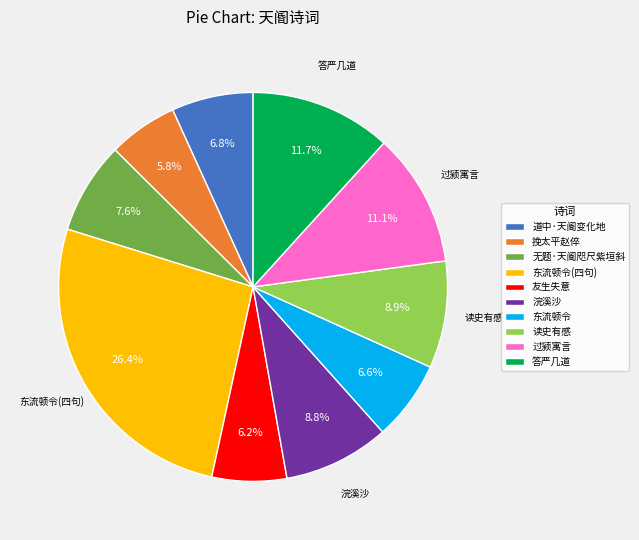

Does 无题·天阍咫尺紫垣斜 represent more than half of the total?

No